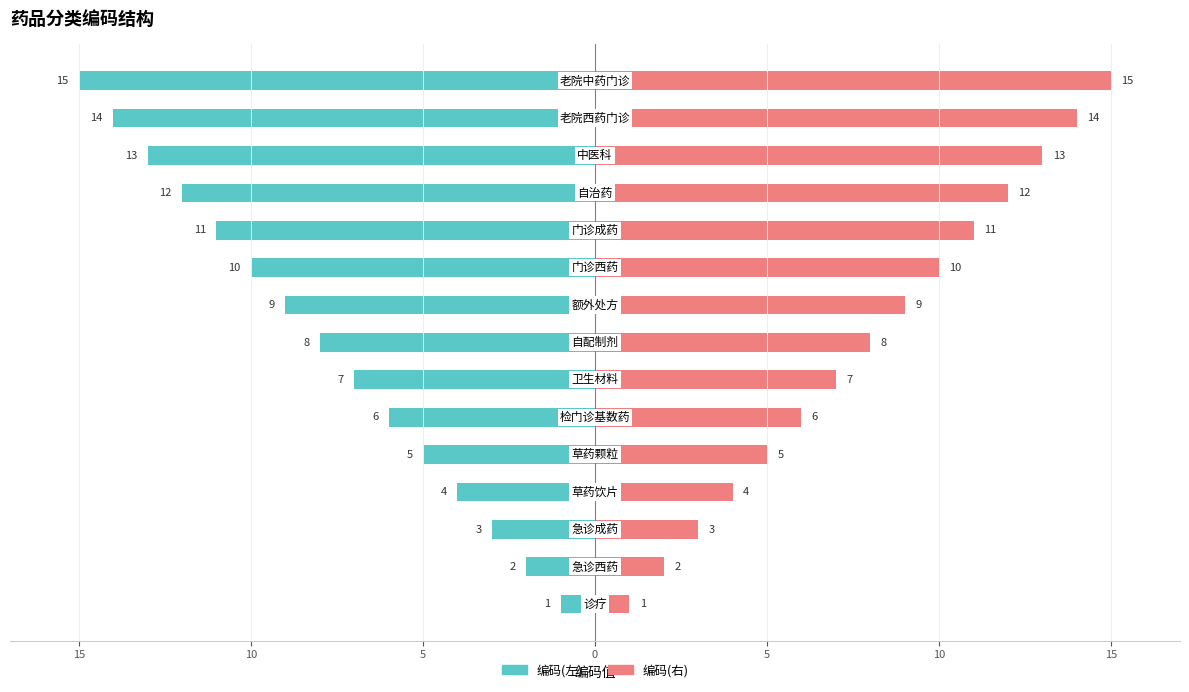

Rank the series at 5 from lowest to highest value.

编码(左), 编码(右)